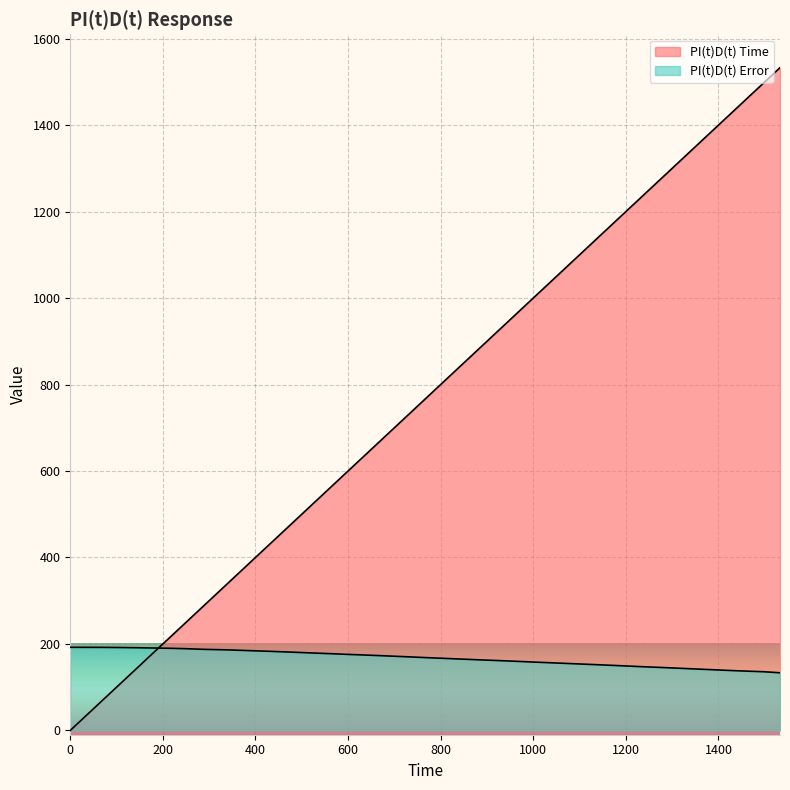

How many intersections are there between PI(t)D(t) Error and PI(t)D(t) Time?

1